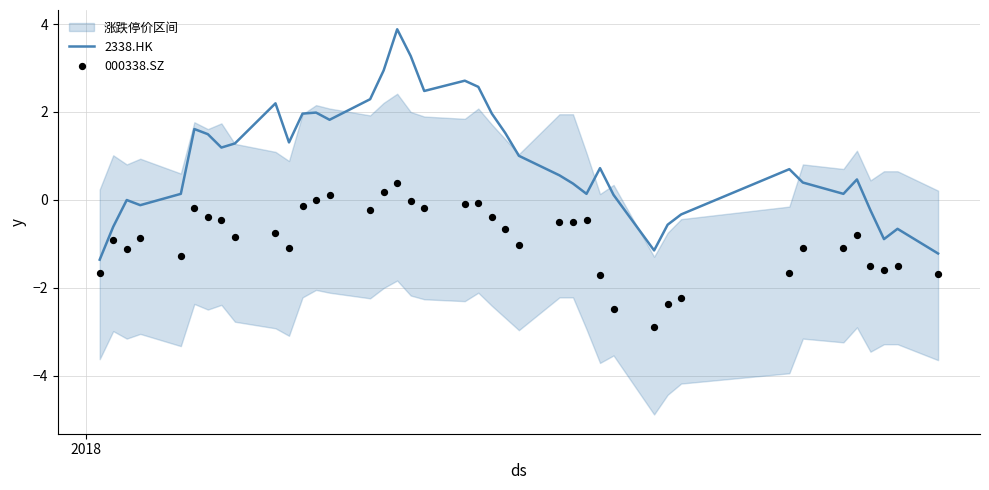

Which series contains the highest Y value?

2338.HK